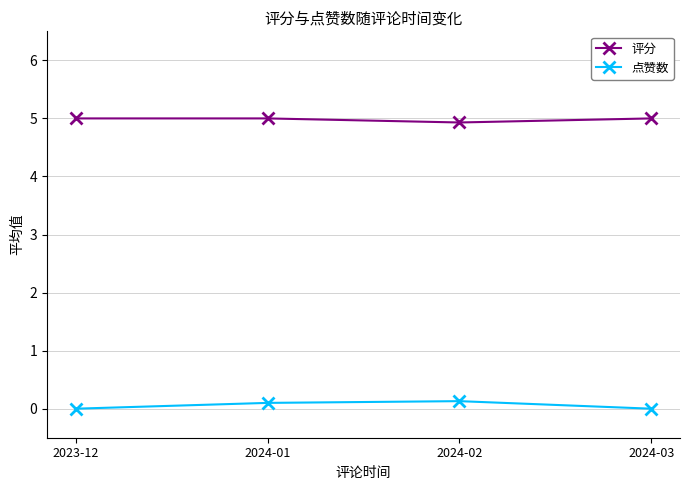

Which series has the largest total across all categories?

评分